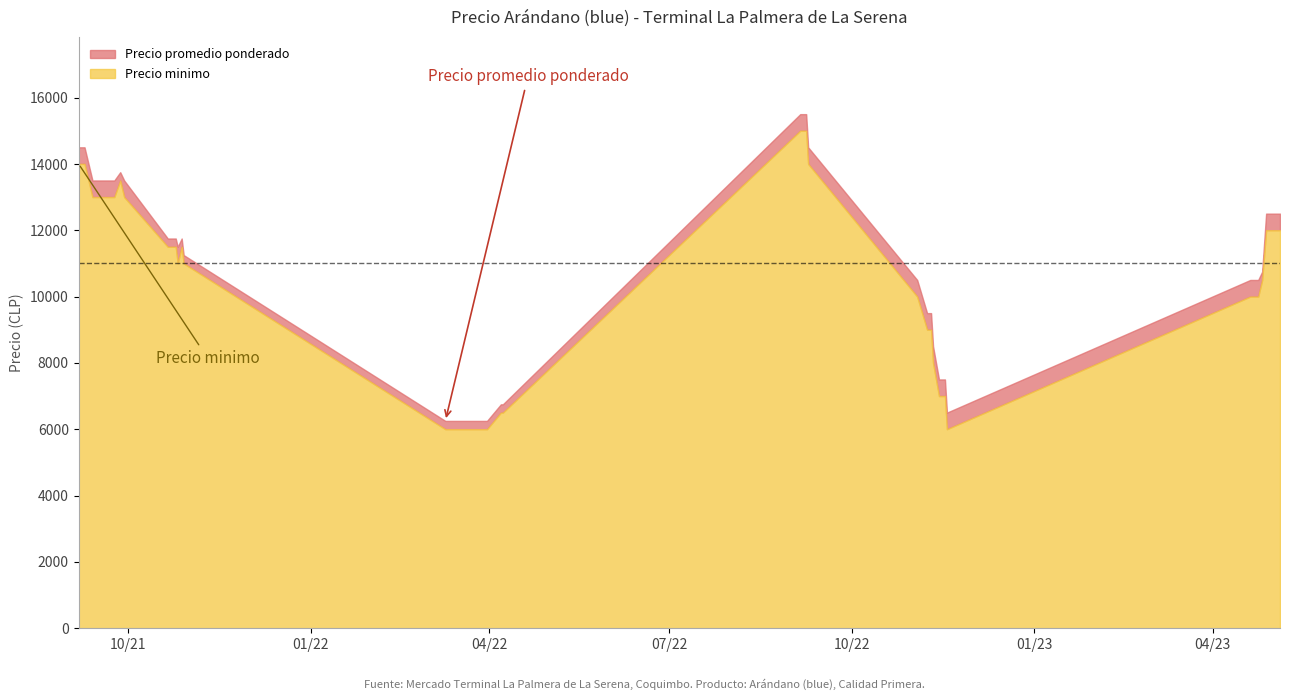

How many categories are shown in the chart?

40